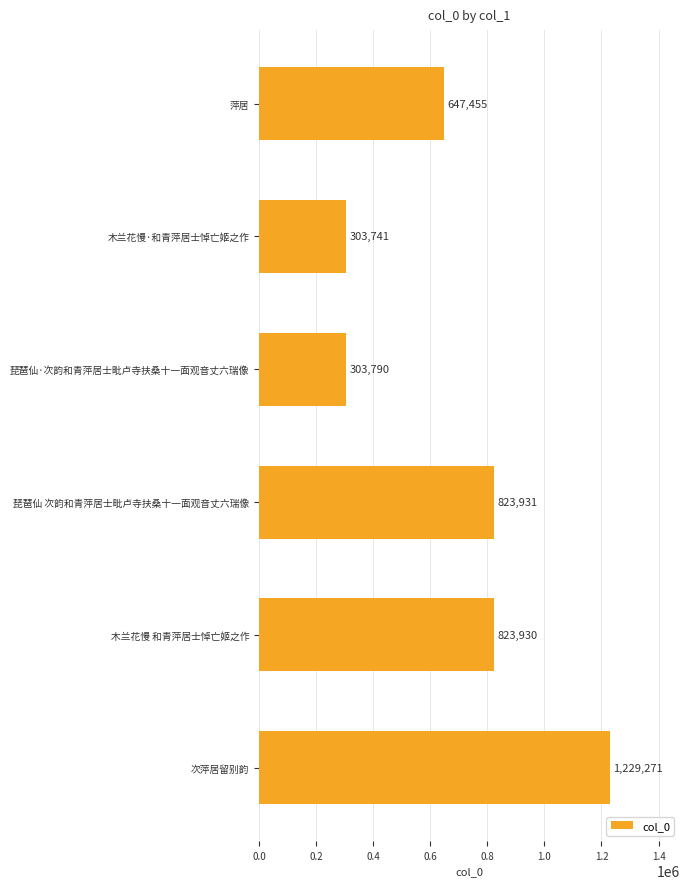

What is the difference between the maximum and minimum values?

925530